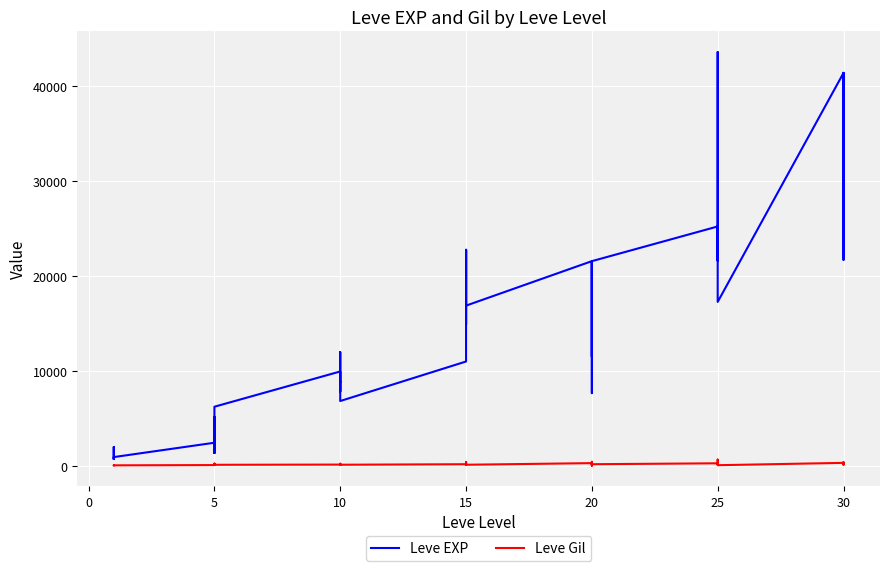

True or false: Leve EXP and Leve Gil intersect in this chart.

False